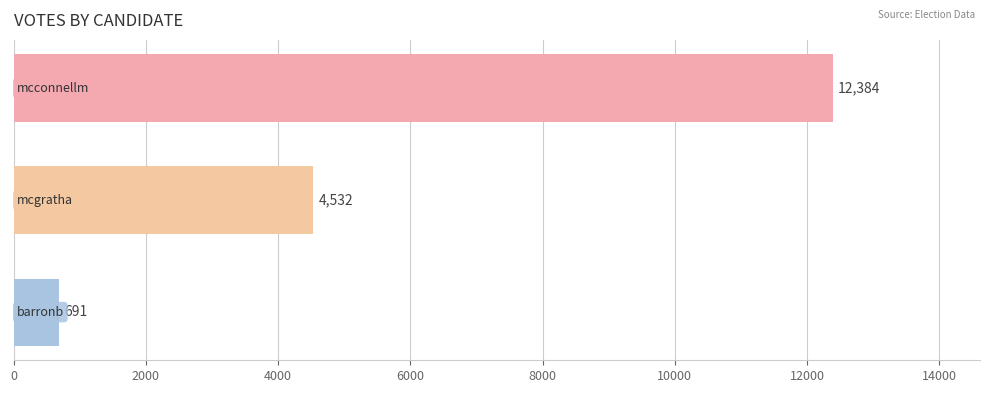

How many values are between 691 and 12384?

3